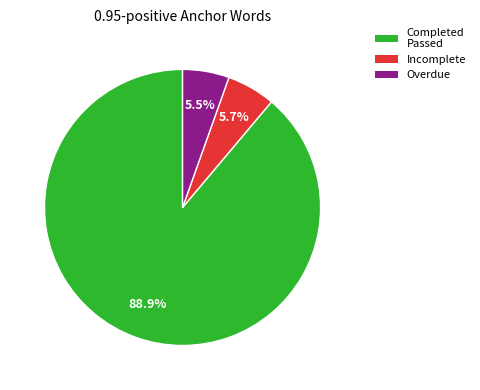

Is there any slice that represents more than half of the pie?

Yes